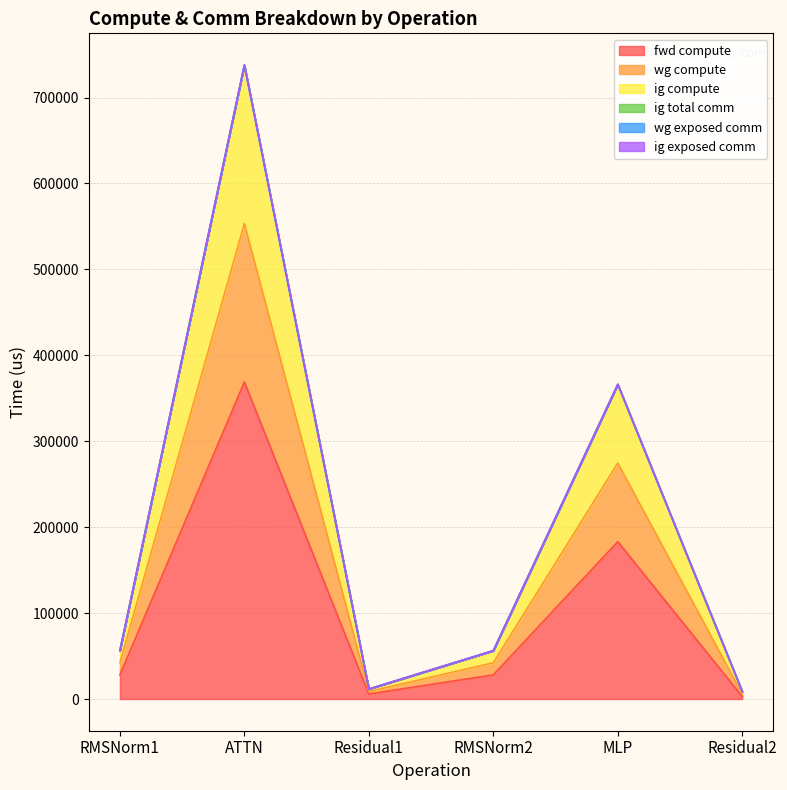

Does the chart display data point markers on the line(s)?

No